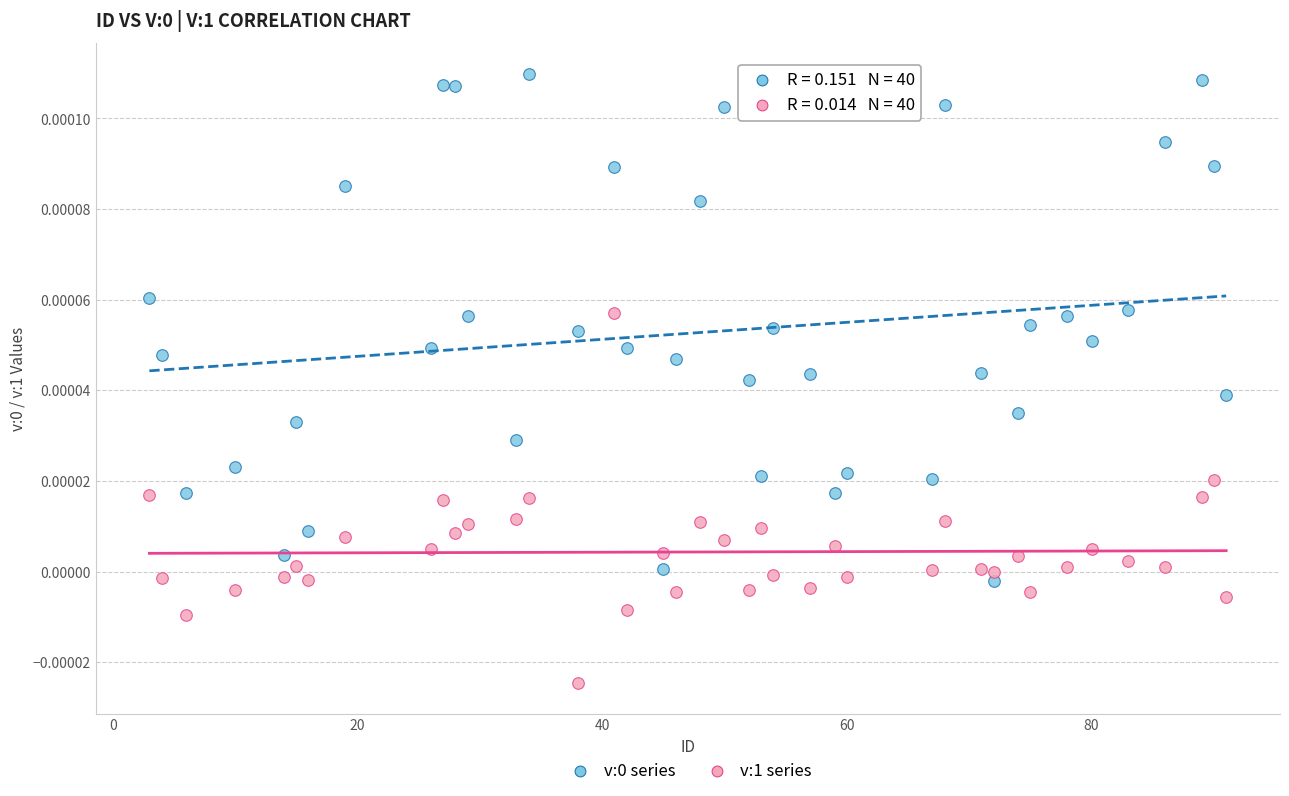

What is the X range (max minus min) for the scatter plot?

88.0